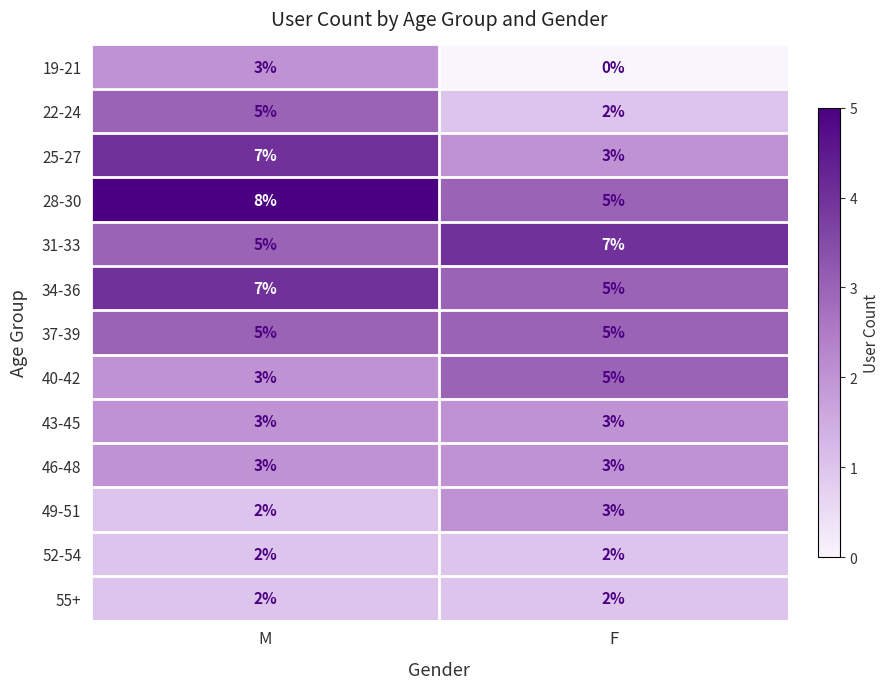

What is the spread (max minus min) of values at F?

7